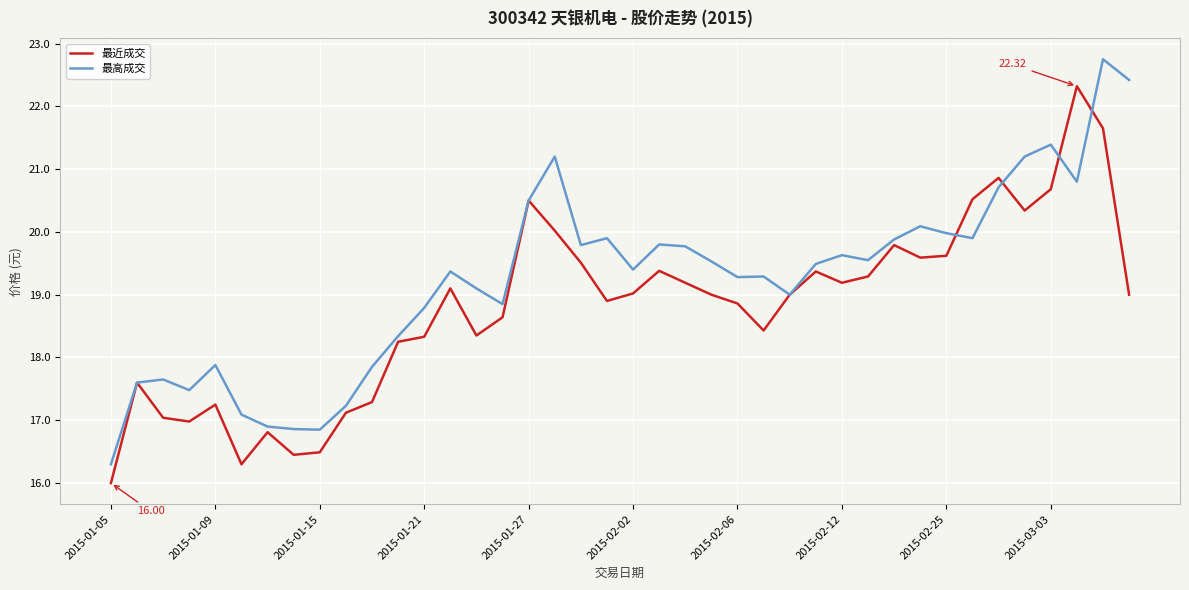

Which series has the largest total across all categories?

最高成交